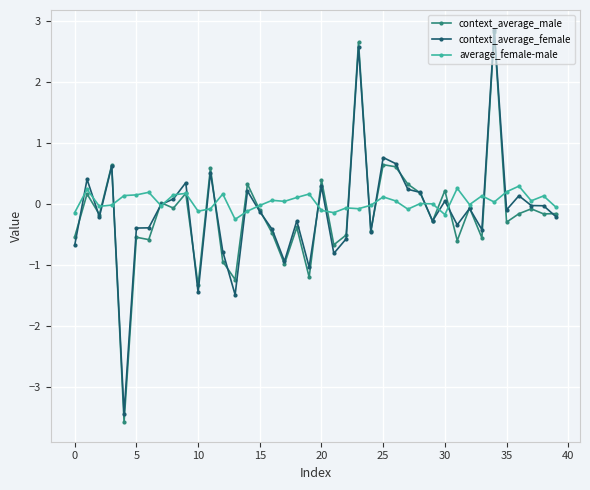

Which series has the largest range (max minus min)?

context_average_male